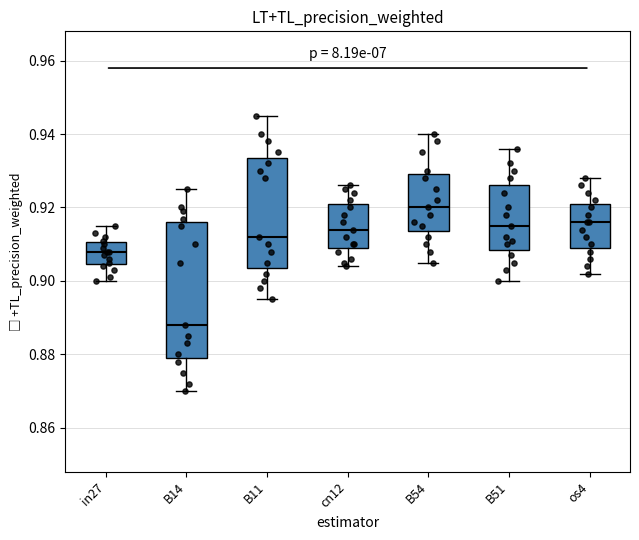

Reading left to right, transcribe this box plot: for each box, give where its median line is, the range the box spans, and where its two whiskers end, as read against the y-axis. The values are not printed on the chart, so give them approximately, as read against the axis.

in27: median 0.908, box 0.904 to 0.910, whiskers 0.900 to 0.916
B14: median 0.888, box 0.880 to 0.916, whiskers 0.870 to 0.926
B11: median 0.912, box 0.904 to 0.934, whiskers 0.896 to 0.946
cn12: median 0.914, box 0.910 to 0.922, whiskers 0.904 to 0.926
B54: median 0.920, box 0.914 to 0.930, whiskers 0.906 to 0.940
B51: median 0.916, box 0.908 to 0.926, whiskers 0.900 to 0.936
os4: median 0.916, box 0.910 to 0.922, whiskers 0.902 to 0.928